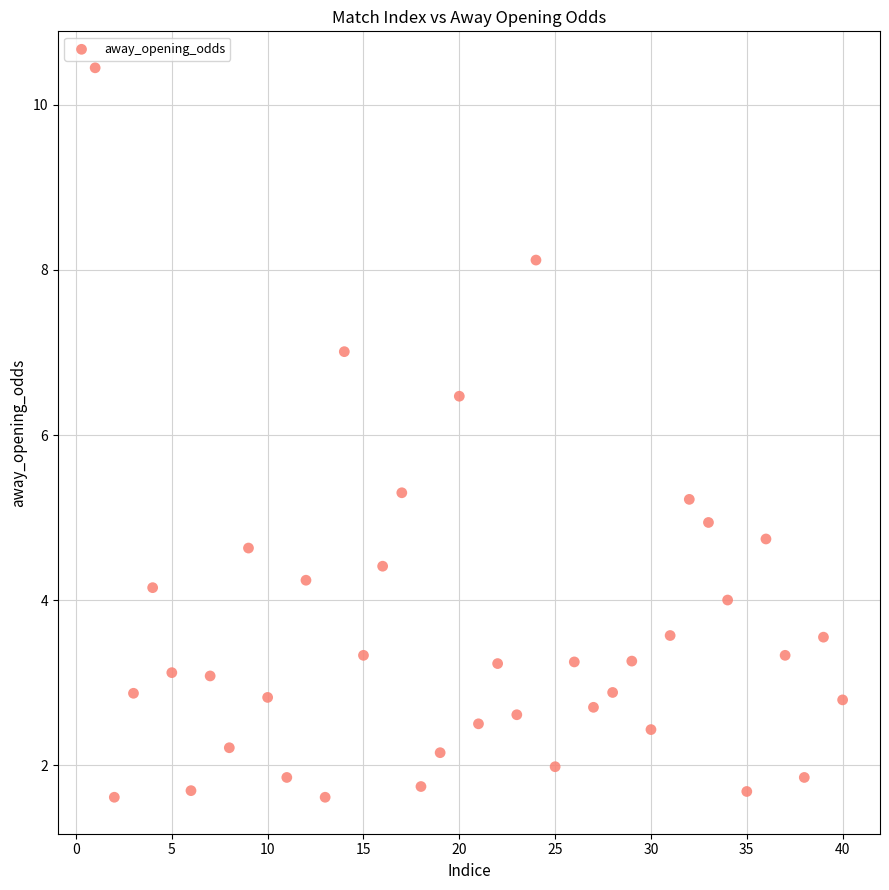

What is the range of Y values (max minus min)?

8.8